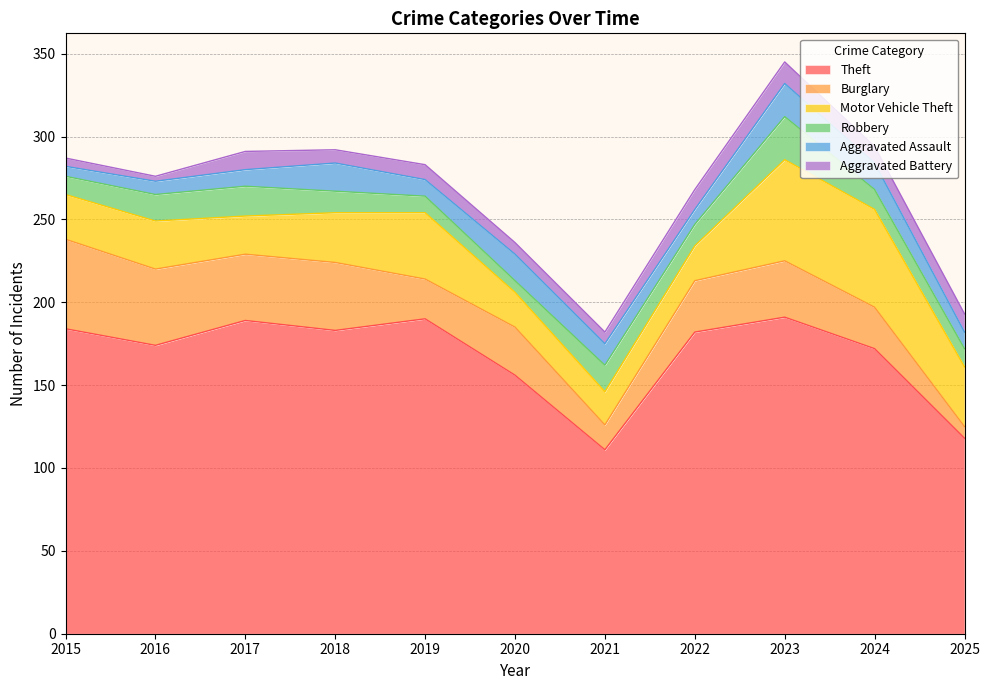

How many values in the Aggravated Assault series are below 10?

3